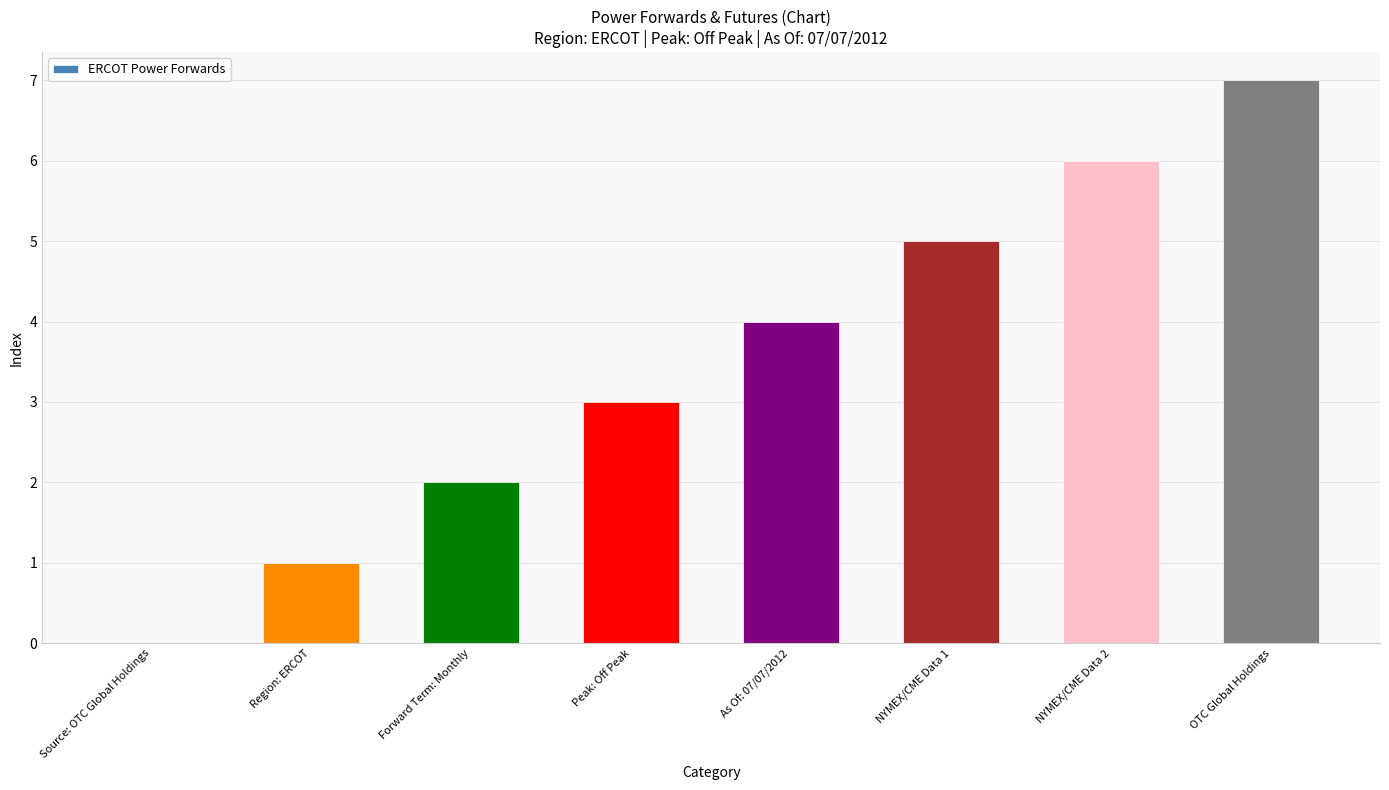

Are the bars horizontal?

No